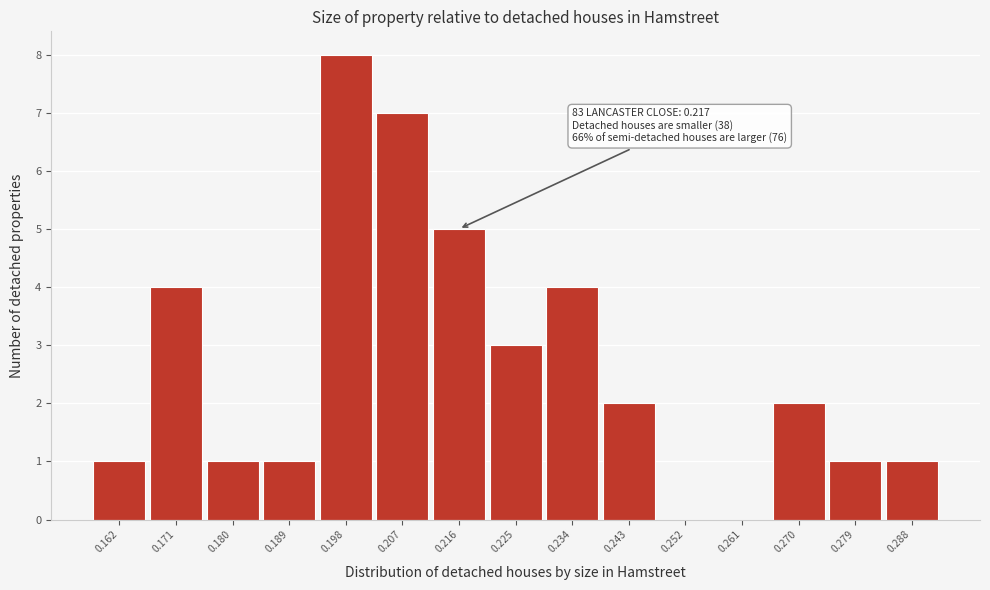

Reading right to left, transcribe all the data shown in this chart.

0.288=1	0.279=1	0.270=2	0.261=0	0.252=0	0.243=2	0.234=4	0.225=3	0.216=5	0.207=7	0.198=8	0.189=1	0.180=1	0.171=4	0.162=1